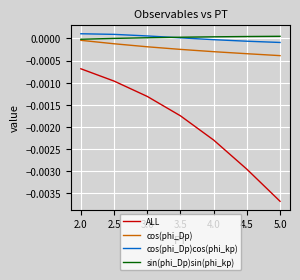

Rank the series at 3.0 from highest to lowest value.

cos(phi_Dp)cos(phi_kp), sin(phi_Dp)sin(phi_kp), cos(phi_Dp), ALL